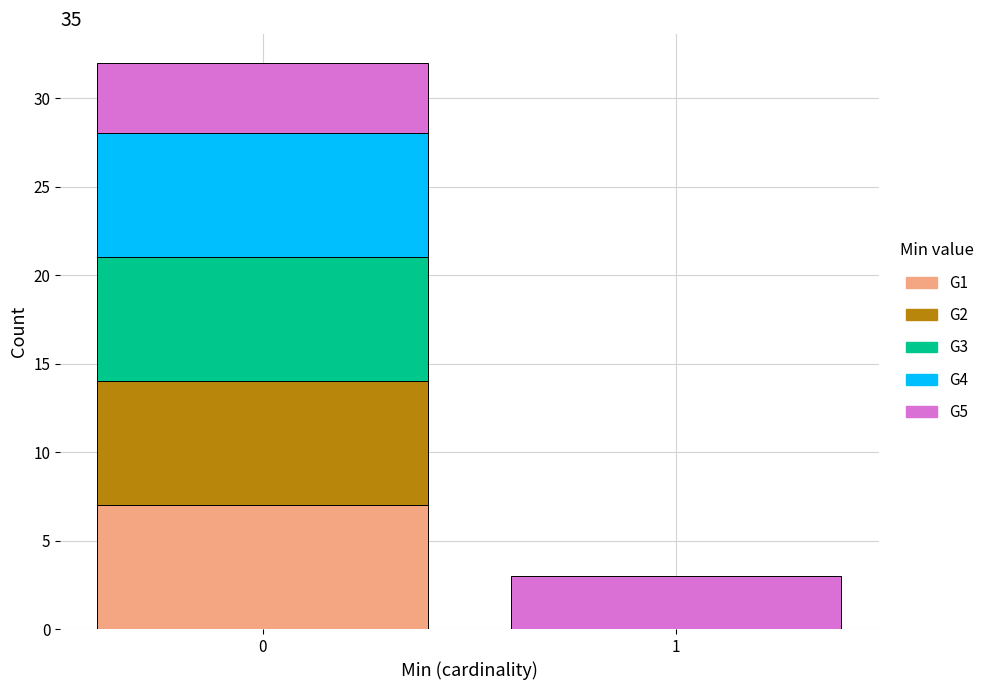

Reading right to left, what are the values for G1?

1=0	0=7